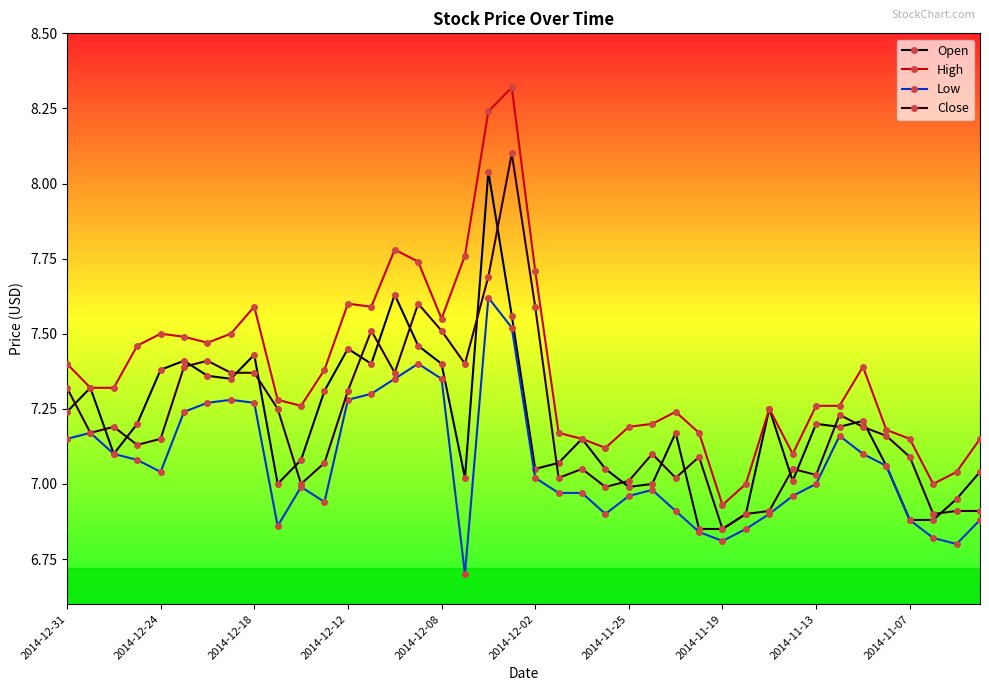

Which series has the widest spread of values?

High